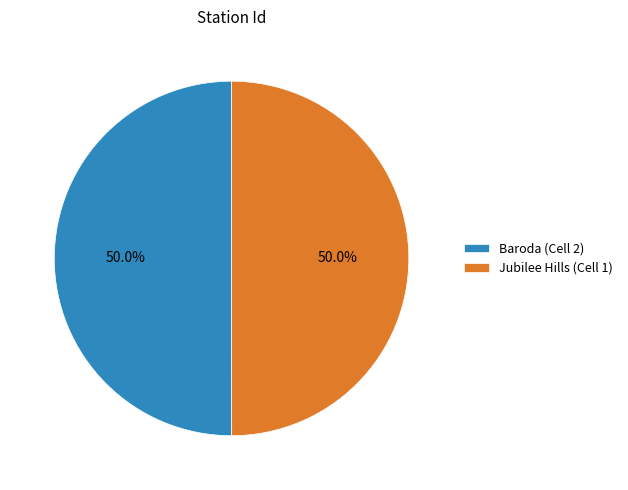

To the nearest percent, what percentage of the pie is Jubilee Hills (Cell 1)?

50%